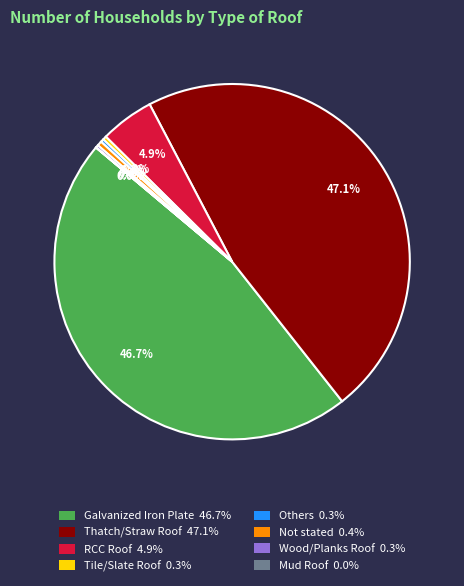

Does Tile/Slate Roof account for over 50% of the chart?

No